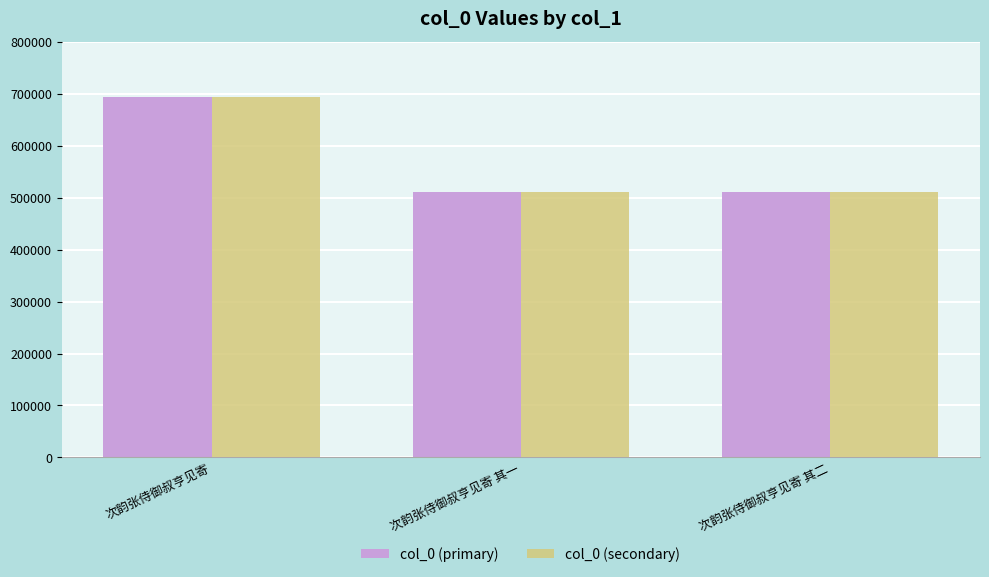

At which category is the sum across all series the highest?

次韵张侍御叔亨见寄